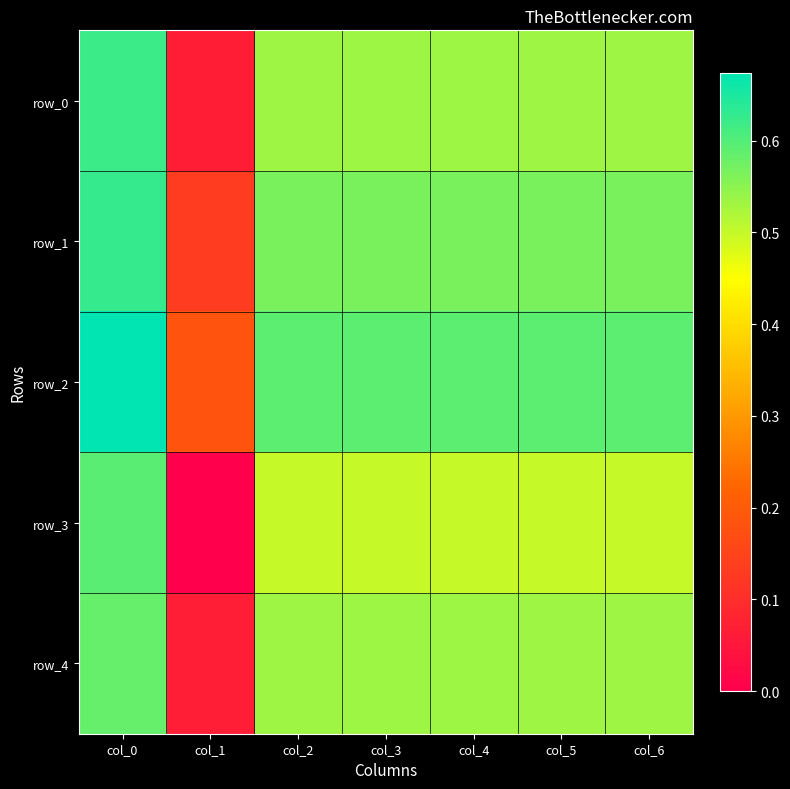

What is the difference between the maximum and second lowest values in the row_0 series?

0.1